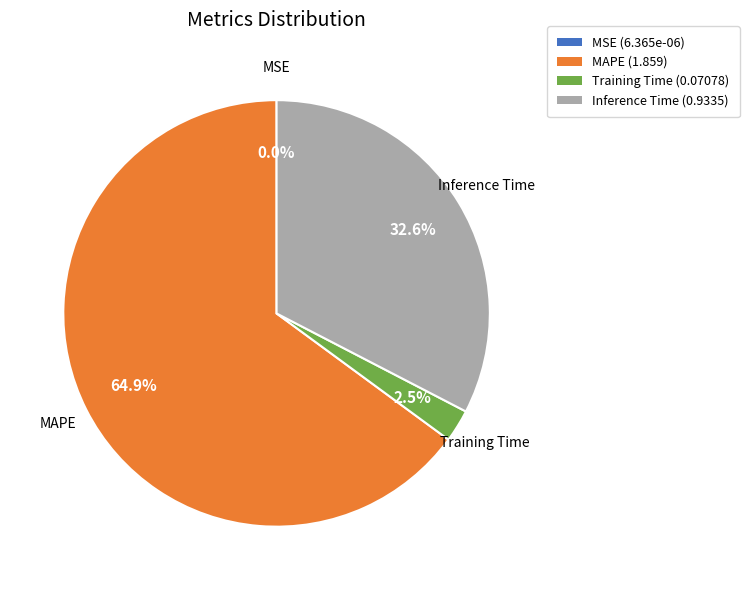

Between Inference Time and Training Time, which is larger?

Inference Time